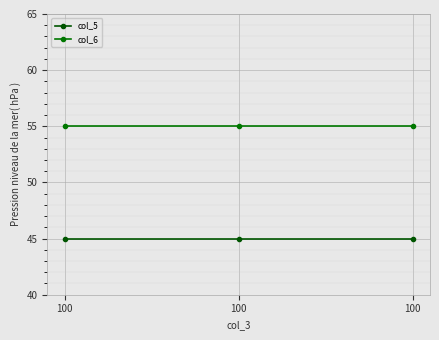

Rank the series by their maximum value, from lowest to highest.

col_5, col_6